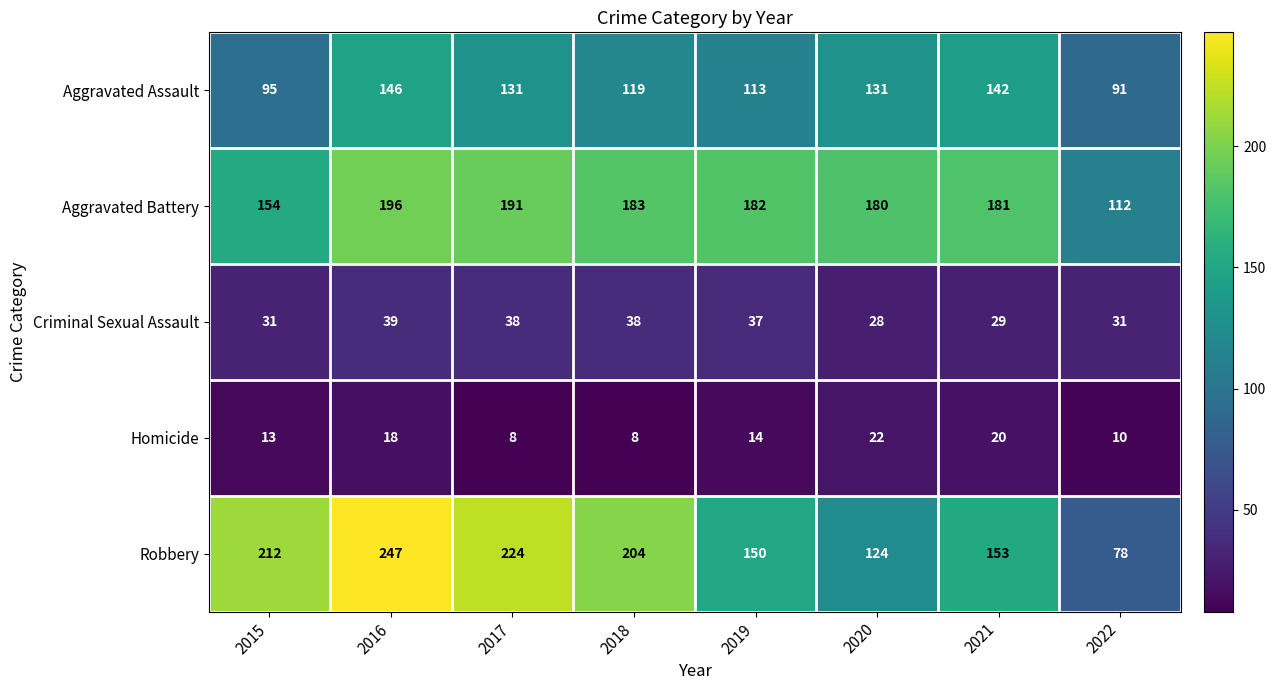

What is the total value across all series at 2019?

496